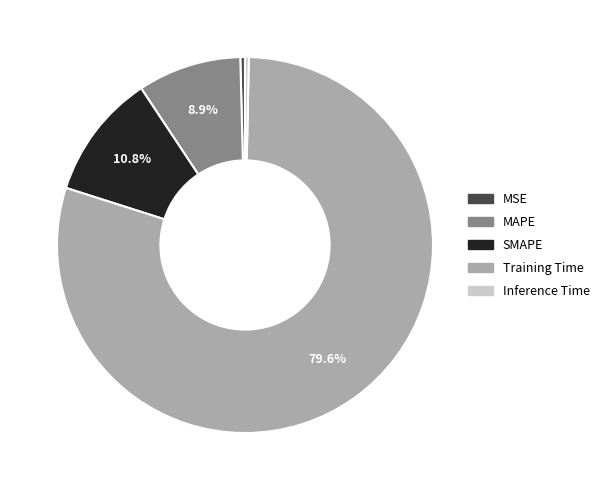

What portion of the pie excludes Training Time?

20.4%